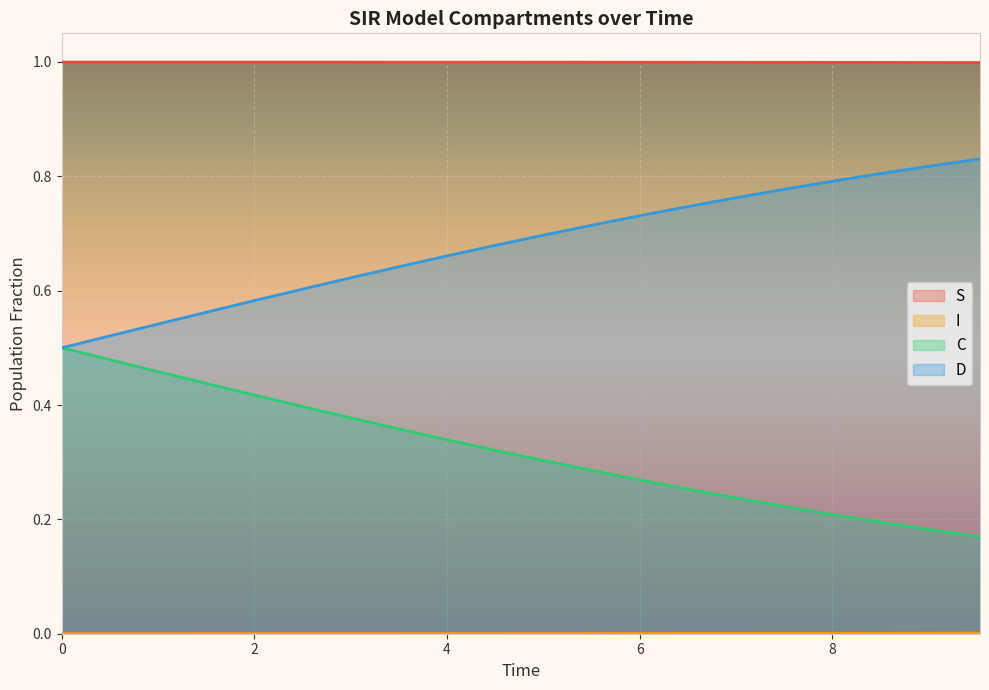

True or false: S and D cross at least once.

False